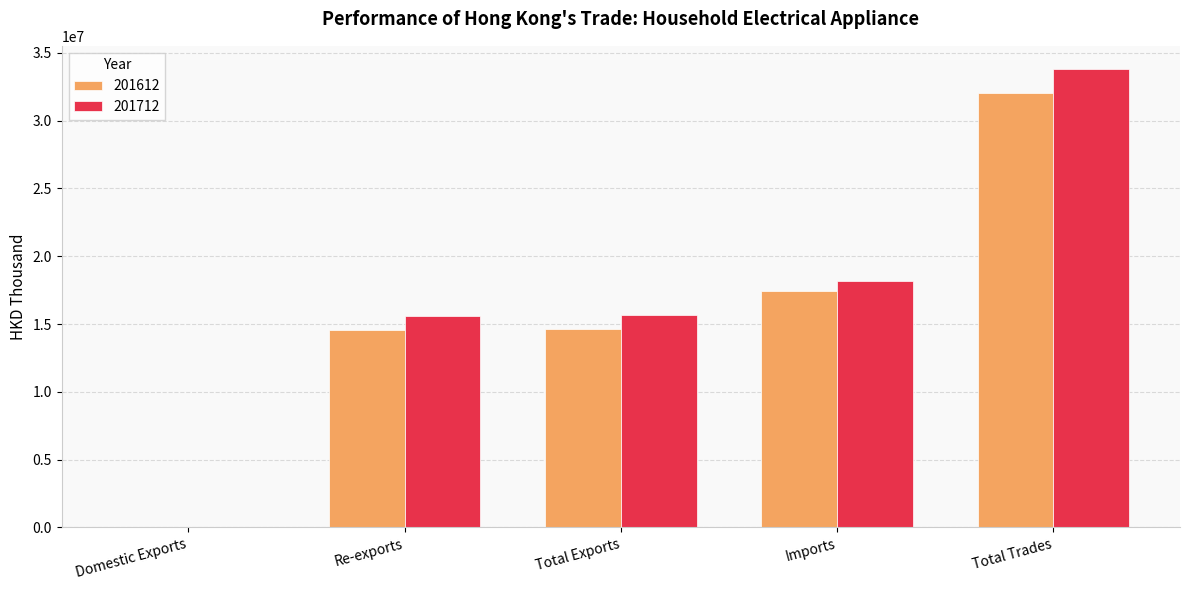

How many data points in 201612 are above 14599536?

3